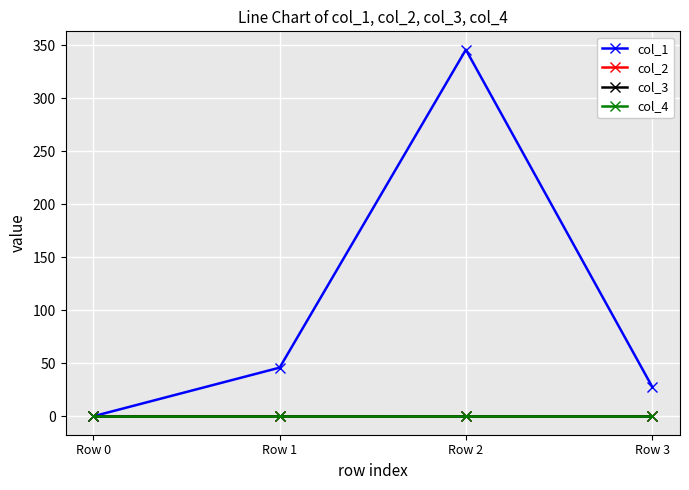

Which series has the widest spread of values?

col_1